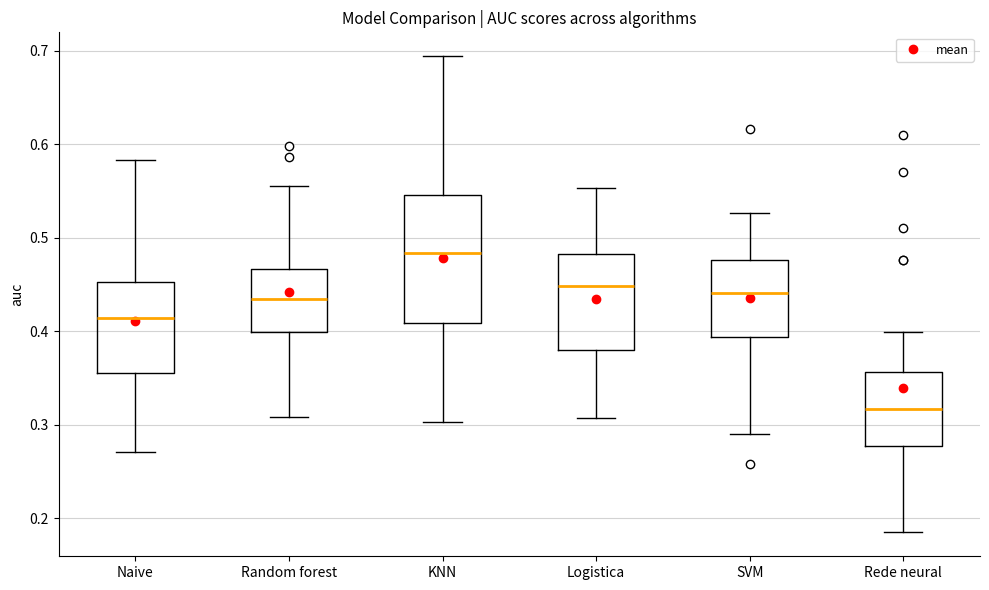

Reading left to right, read every box against the y-axis: the position of its median line, the range the box covers, and the ends of its whiskers. The values are not printed on the chart, so give them approximately, as read against the axis.

Naive: median 0.41, box 0.36 to 0.45, whiskers 0.27 to 0.58
Random forest: median 0.43, box 0.40 to 0.47, whiskers 0.31 to 0.56
KNN: median 0.48, box 0.41 to 0.55, whiskers 0.30 to 0.69
Logistica: median 0.45, box 0.38 to 0.48, whiskers 0.31 to 0.55
SVM: median 0.44, box 0.39 to 0.48, whiskers 0.29 to 0.53
Rede neural: median 0.32, box 0.28 to 0.36, whiskers 0.18 to 0.40